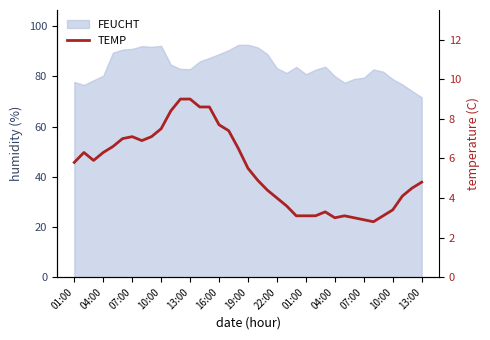

The value at 10:00 is 0.8. True or false?

False